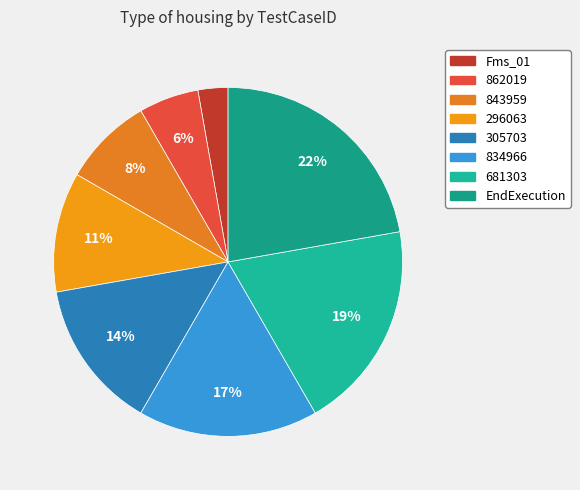

Count the number of slices in the pie.

8